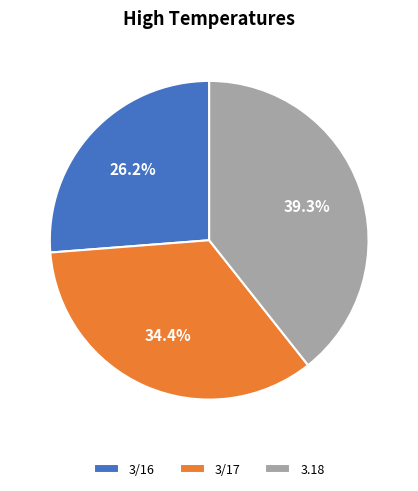

Count the number of slices in the pie.

3